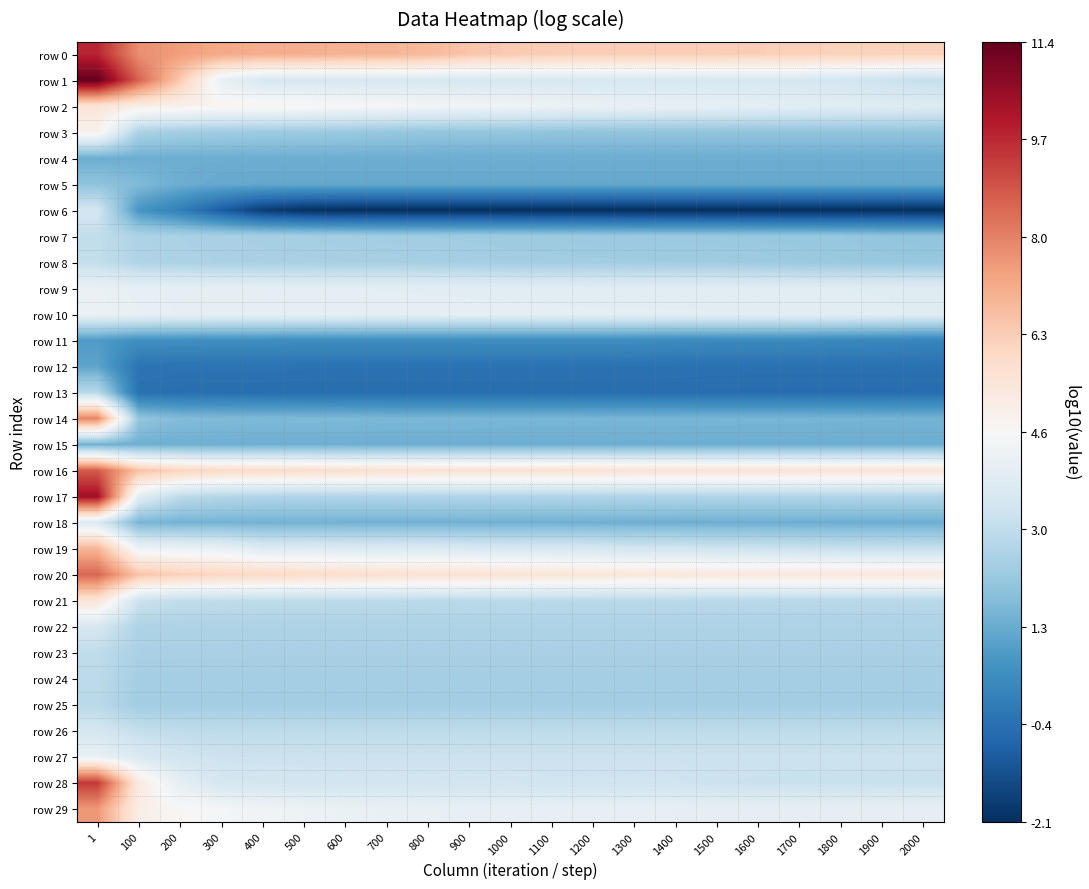

How many data points does each series have?

21